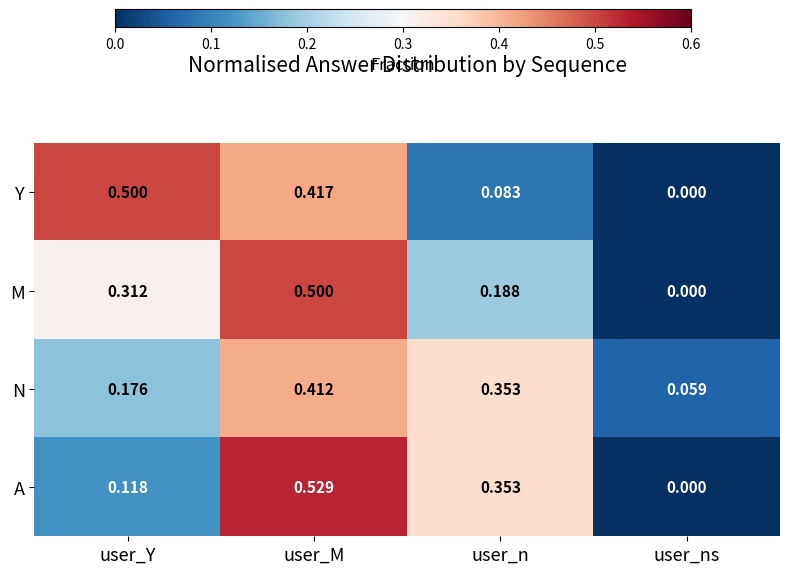

Which category has the lowest value across all series?

user_ns